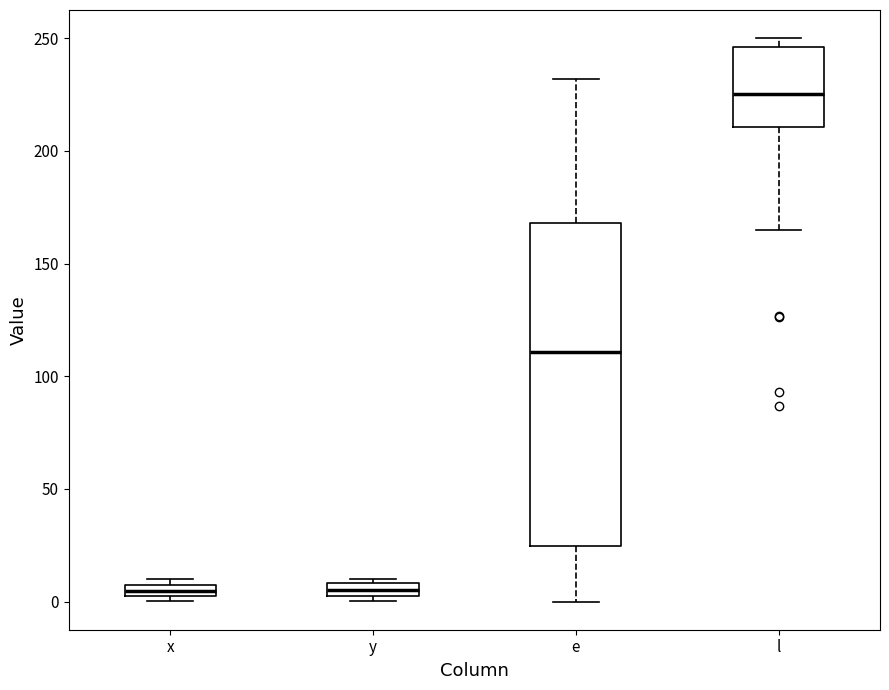

Where does the lower whisker of the box for e end on the y-axis? The values are not printed on the chart, so give them approximately, as read against the axis.

0